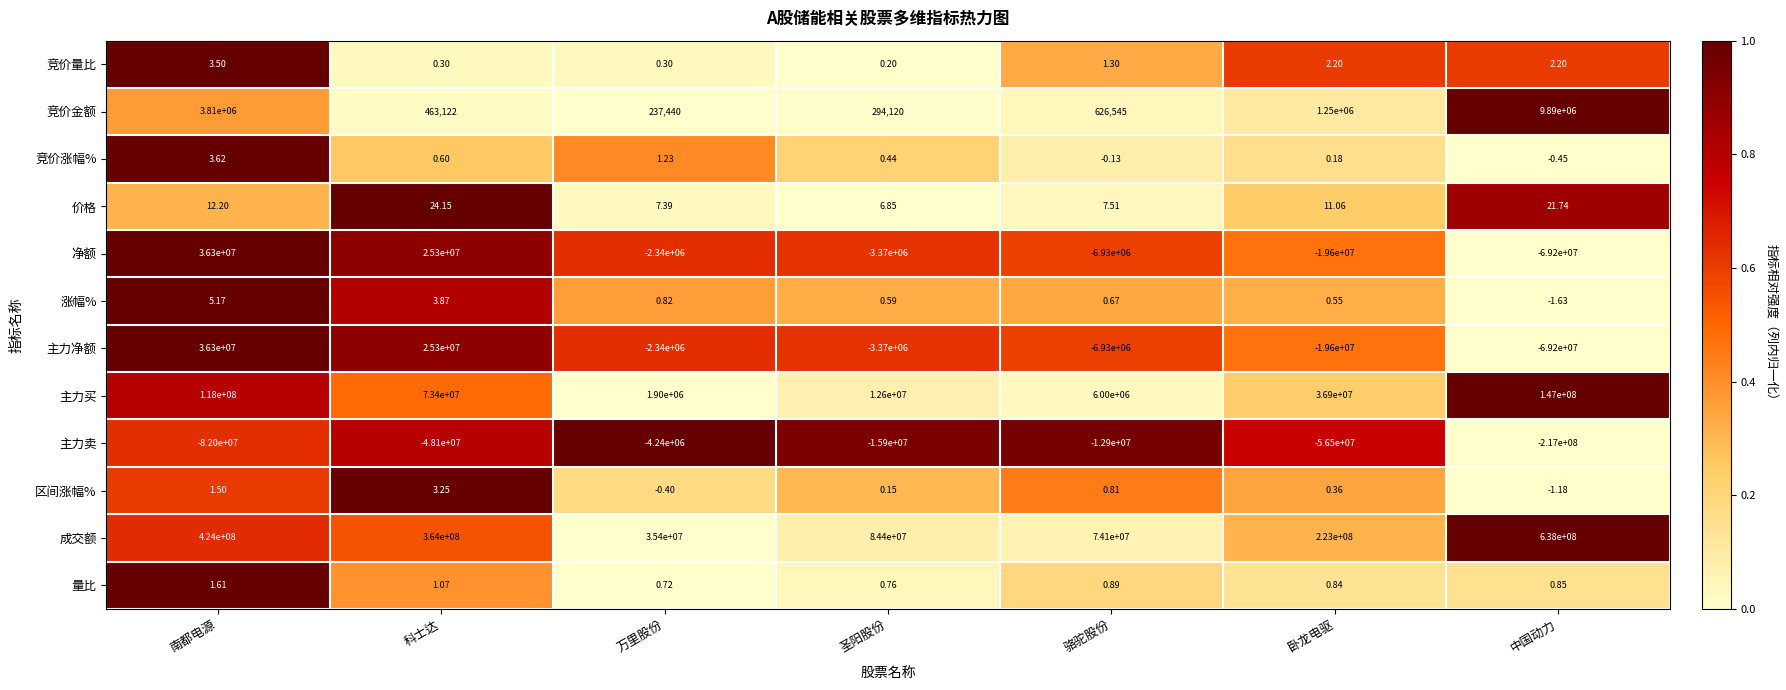

Rank the categories by 价格 value from highest to lowest.

科士达, 中国动力, 南都电源, 卧龙电驱, 骆驼股份, 万里股份, 圣阳股份